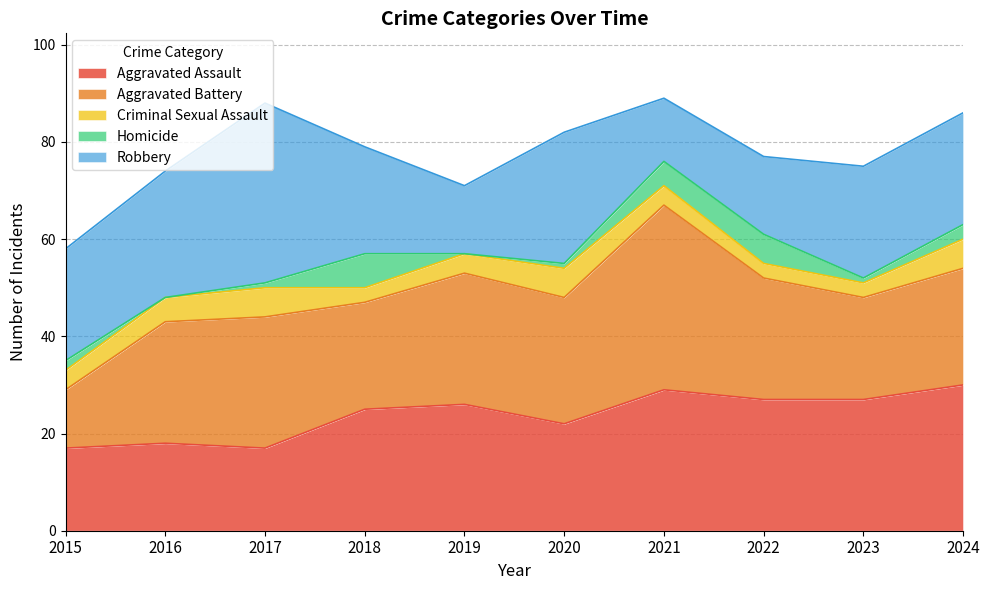

Which series changed the most between 2017 and 2018?

Robbery